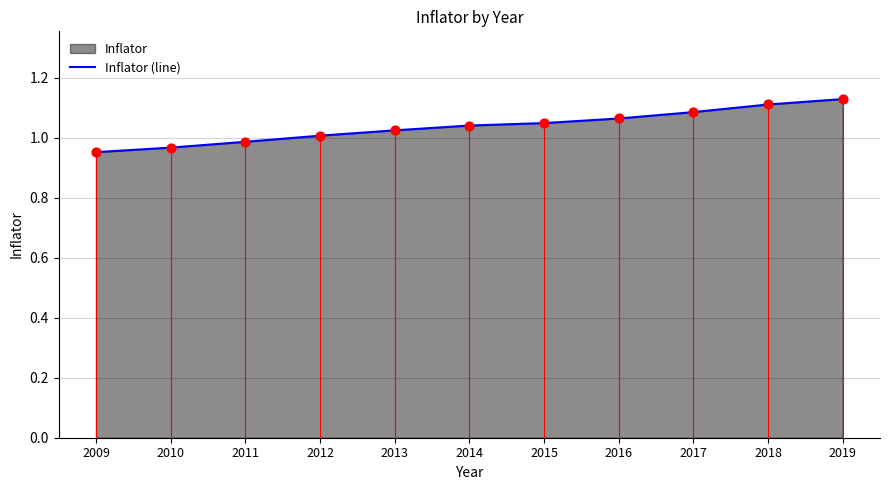

Between 2015 and 2012, which is larger?

2015